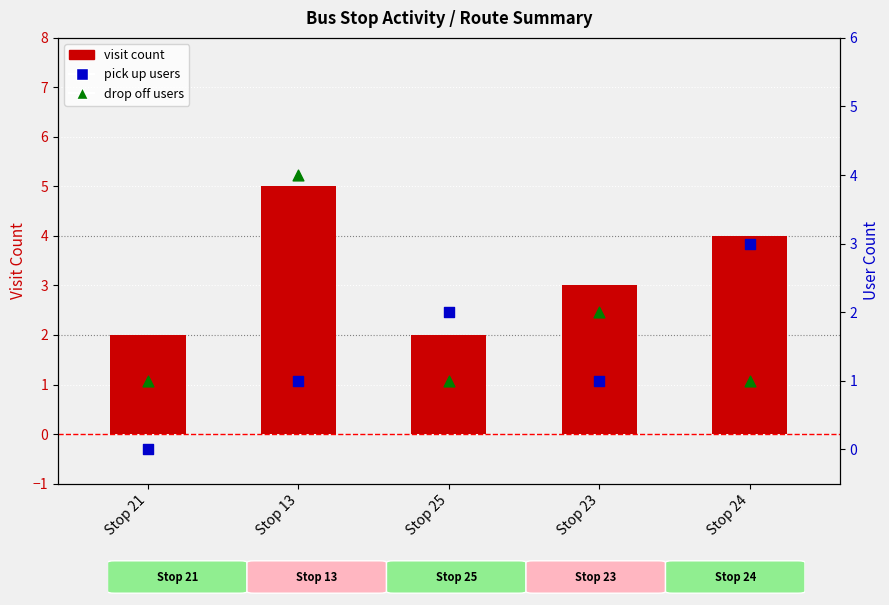

Which series reaches the maximum Y coordinate?

visit count